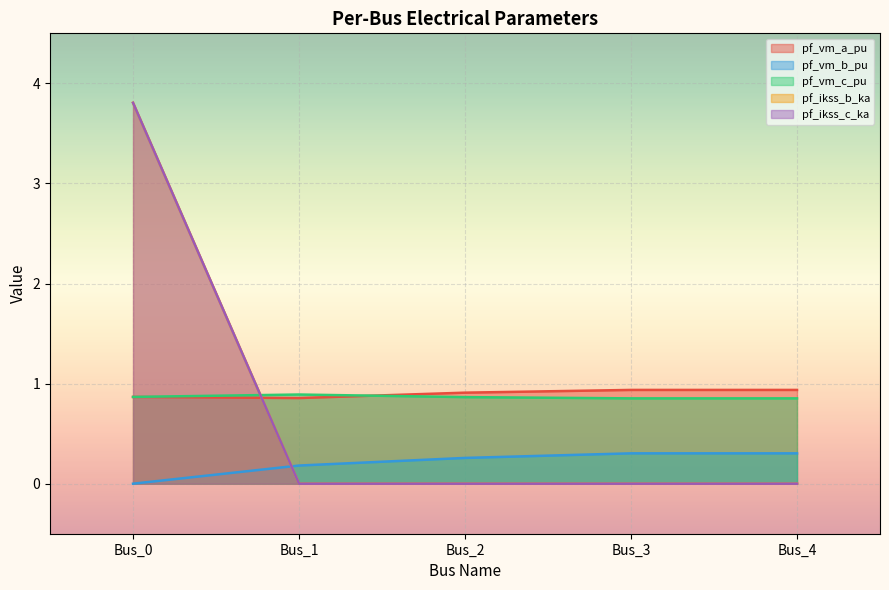

What is the value of the pf_vm_c_pu point at the 3rd from the left?

0.9